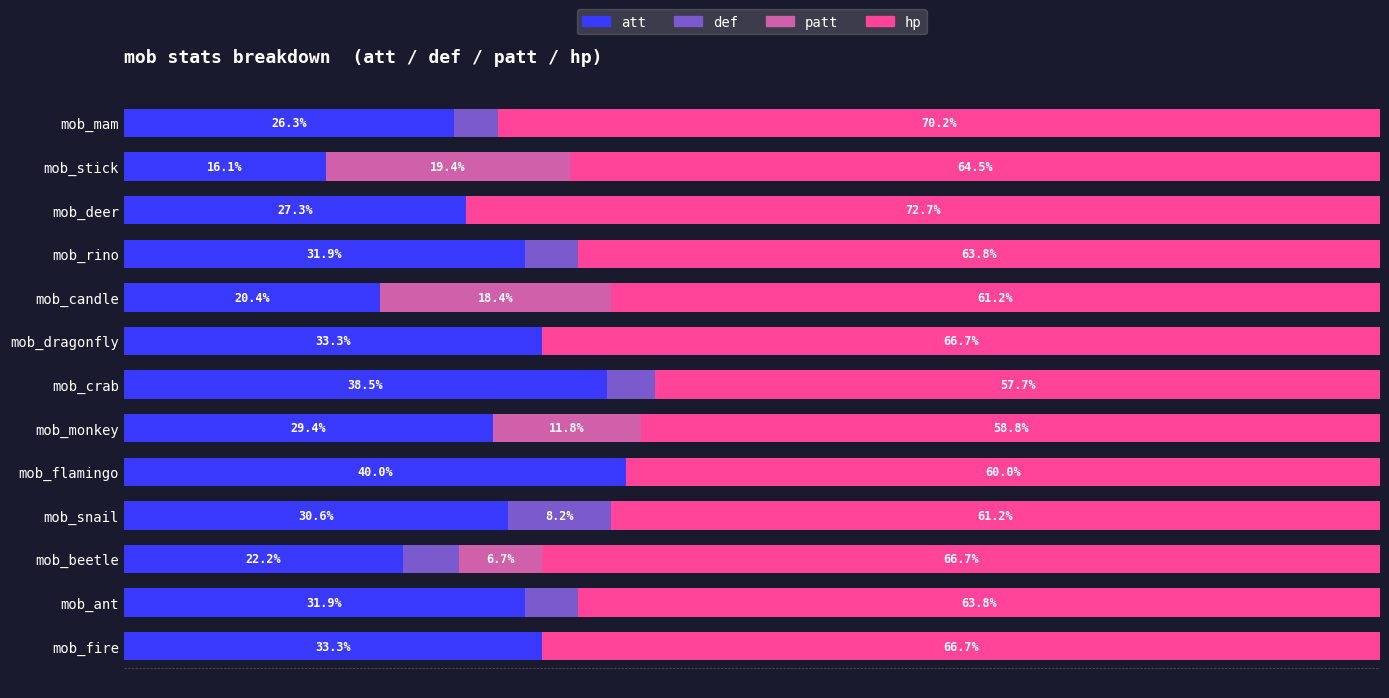

At which label is att closest to 28?

mob_deer